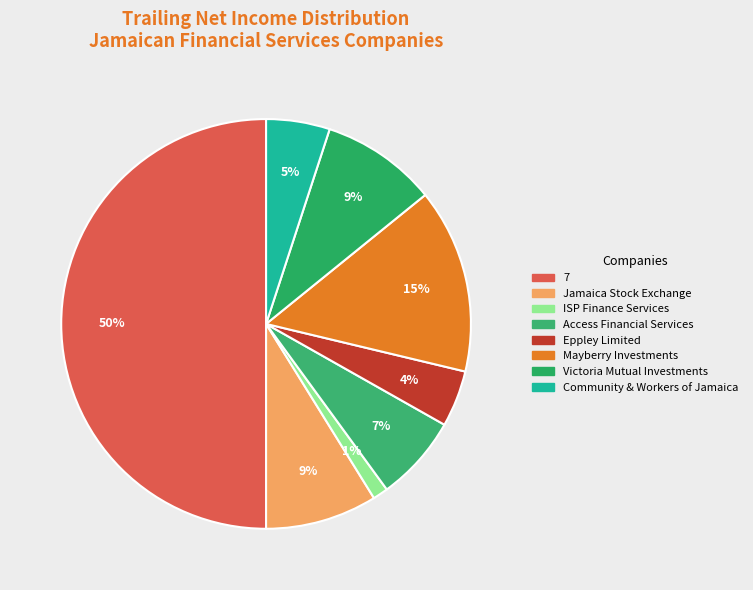

True or false: 7 accounts for 50% of the total.

True